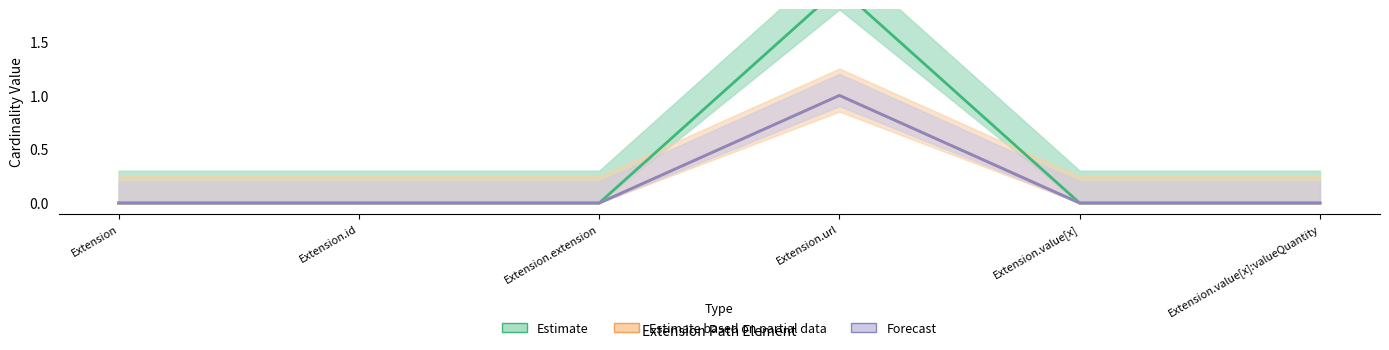

At which category does Forecast reach its first local peak?

Extension.url